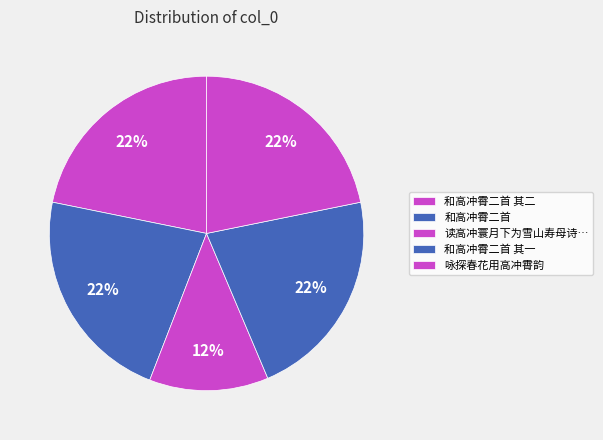

How many slices are in this pie chart?

5